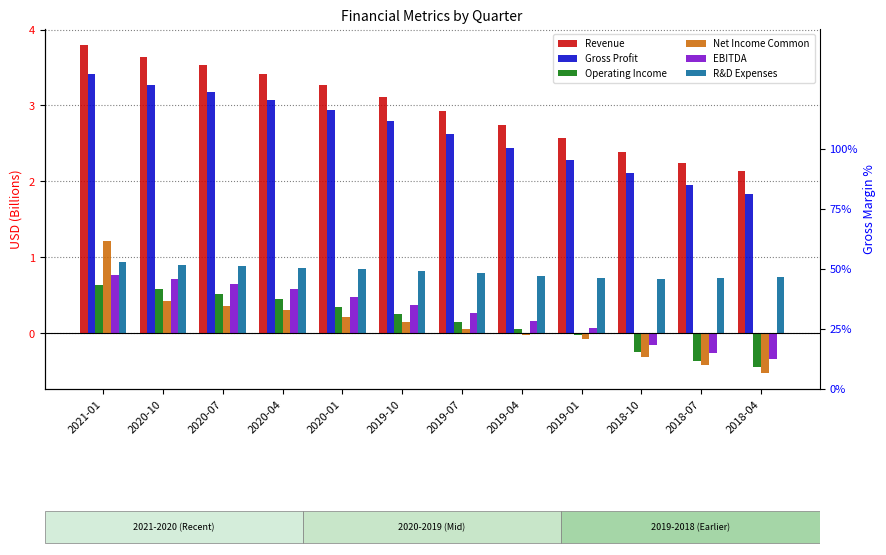

Between 2018-07 and 2018-10, which is larger?

2018-10